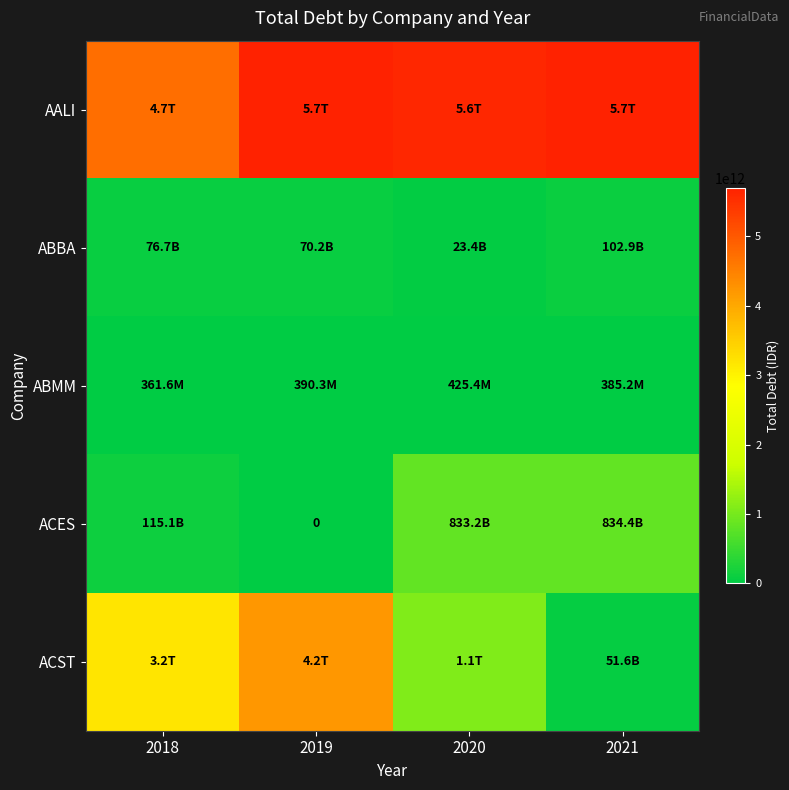

What is the sum of the AALI values at 2018 and 2020?

10355236000000